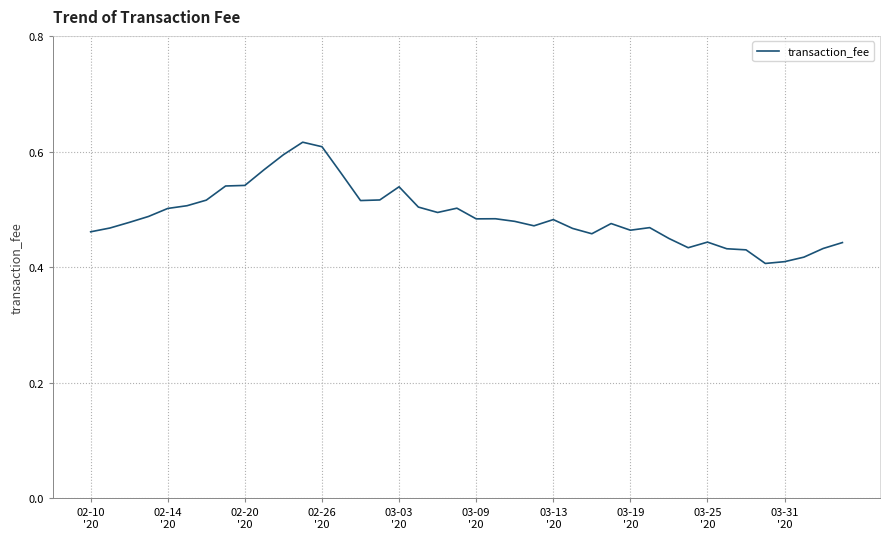

How many points are higher than both their immediate neighbors (excluding endpoints)?

8